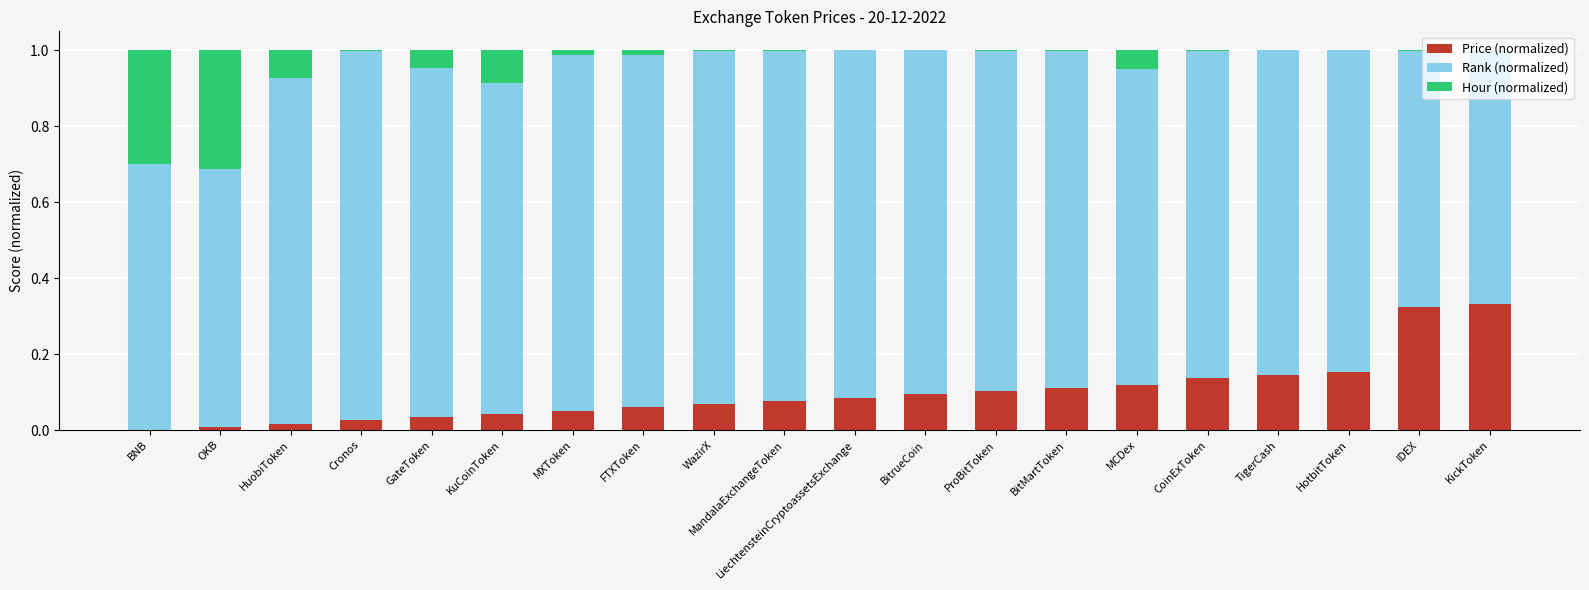

The Price (normalized) series shows 0.5 at IDEX. True or false?

False